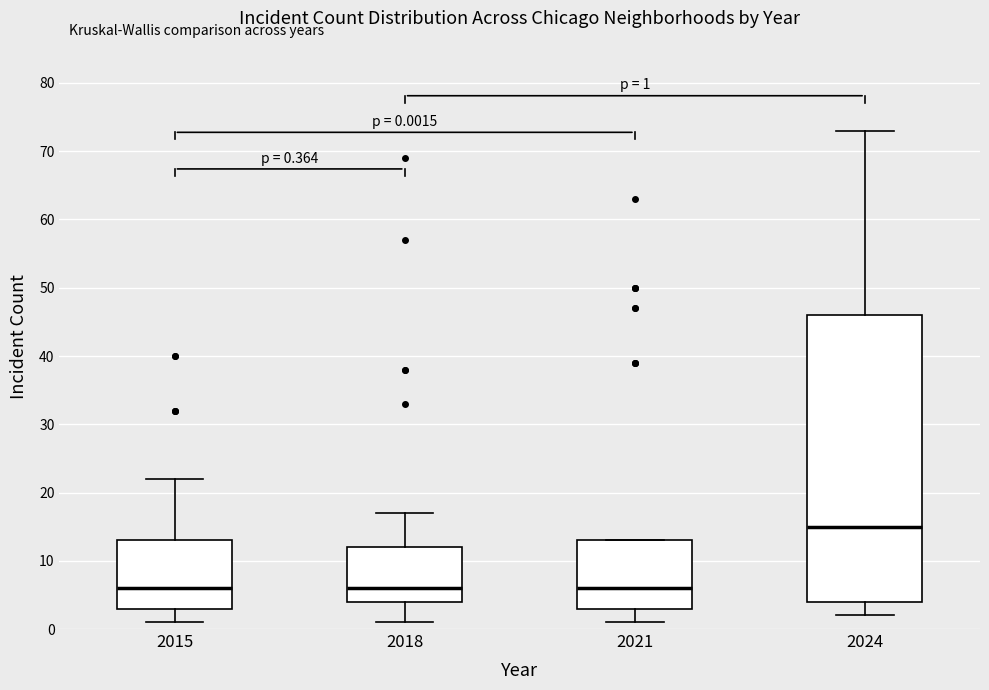

Which box has the highest median line?

2024